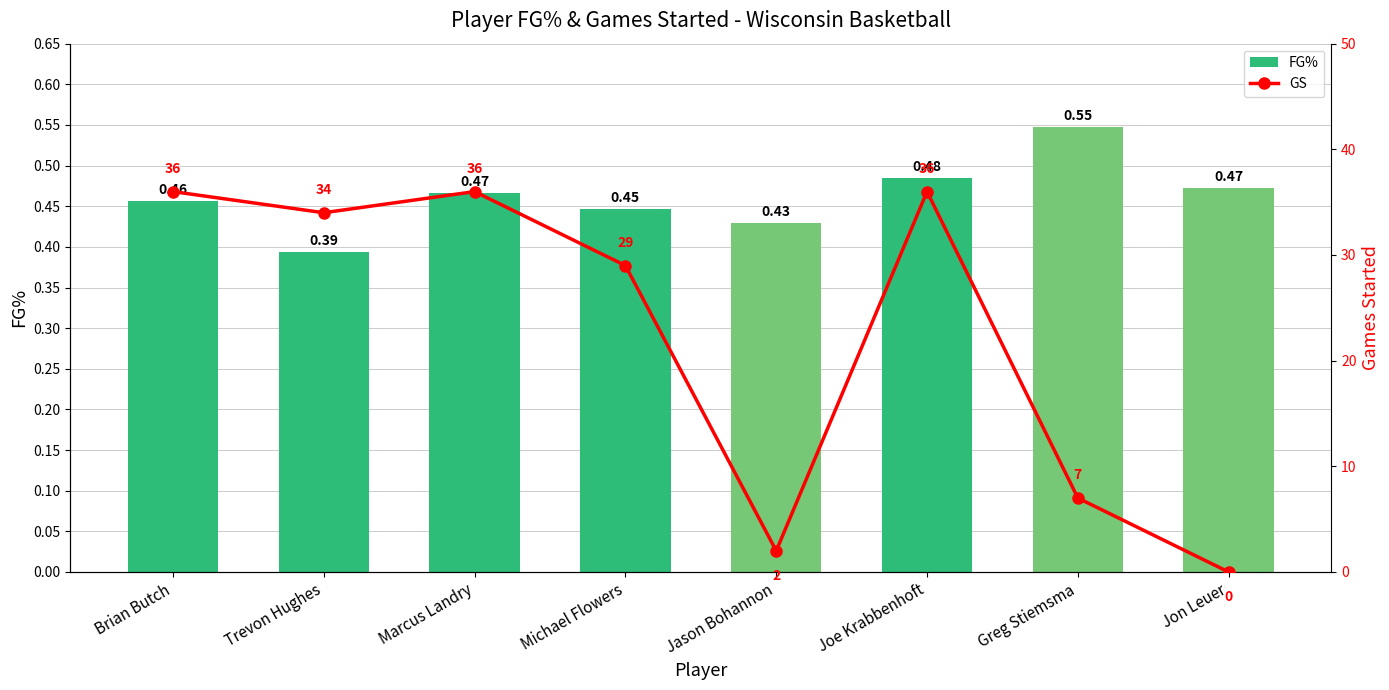

Where is FG% nearest to the value 0?

Trevon Hughes